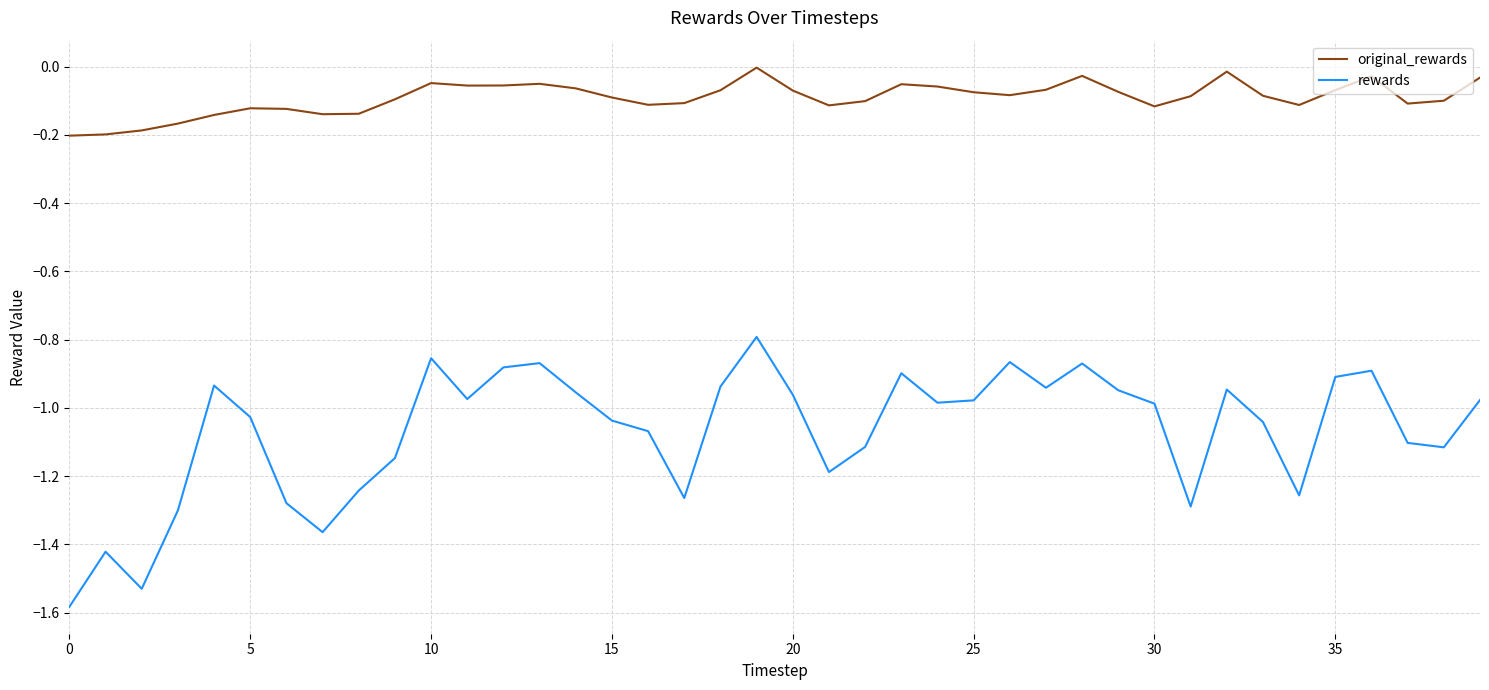

True or false: original_rewards and rewards cross at least once.

False